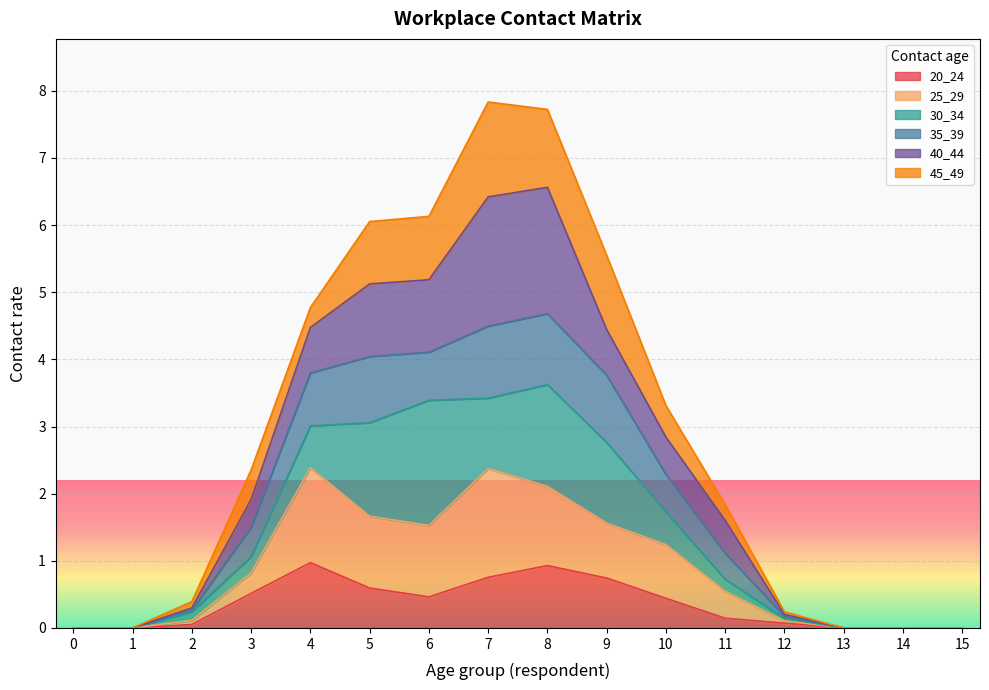

What is the total value across all series at 10?

3.3